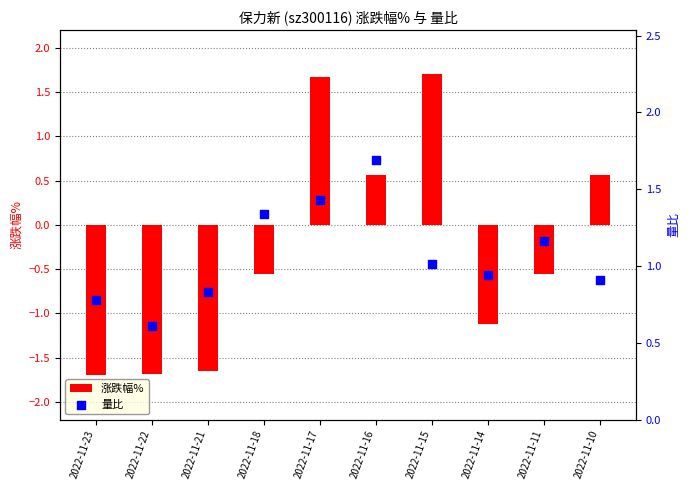

At how many categories does at least one series exceed 0?

10